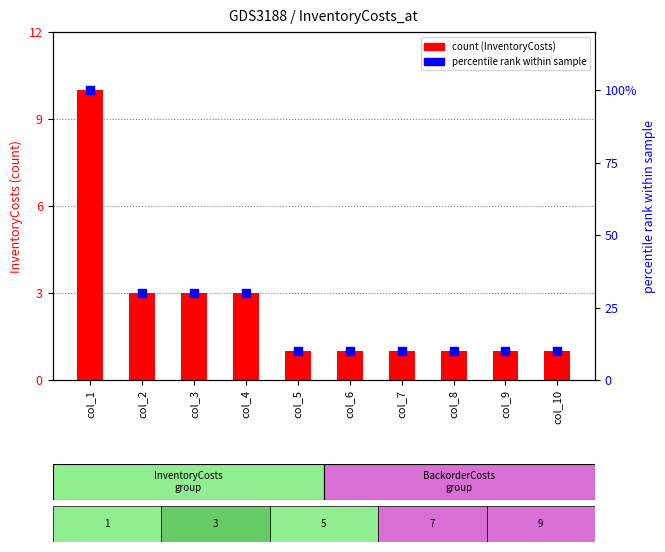

Which series has the widest spread of Y values?

BackorderCosts %